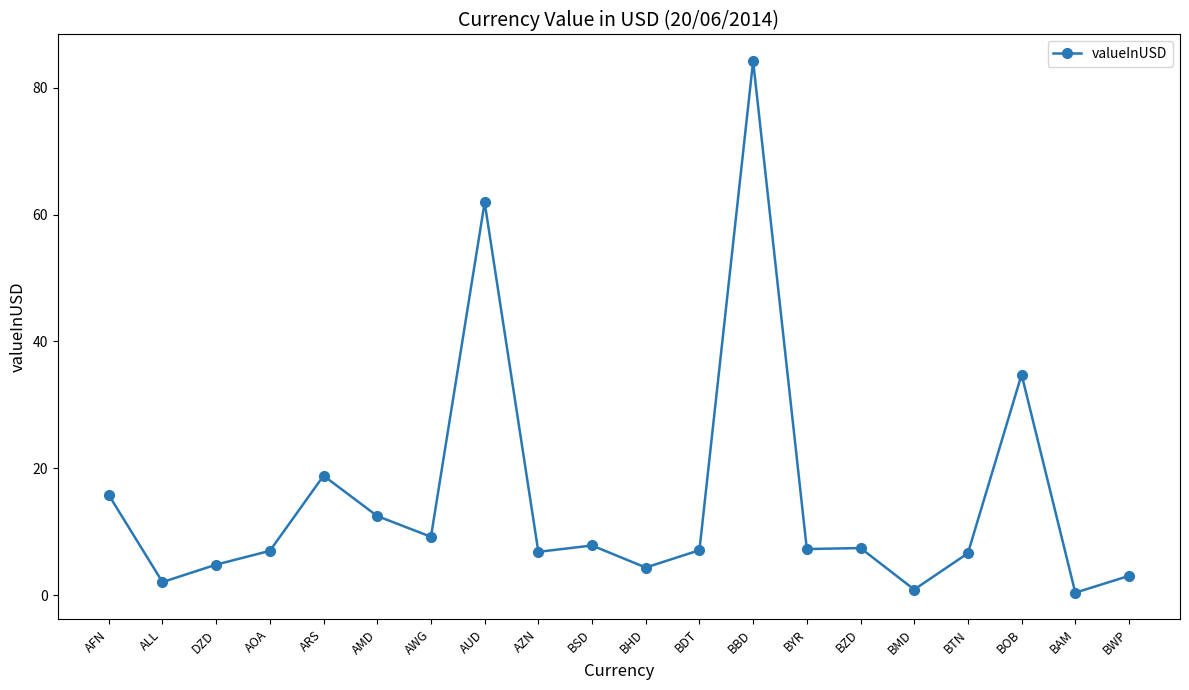

Count the number of data series in this chart.

1